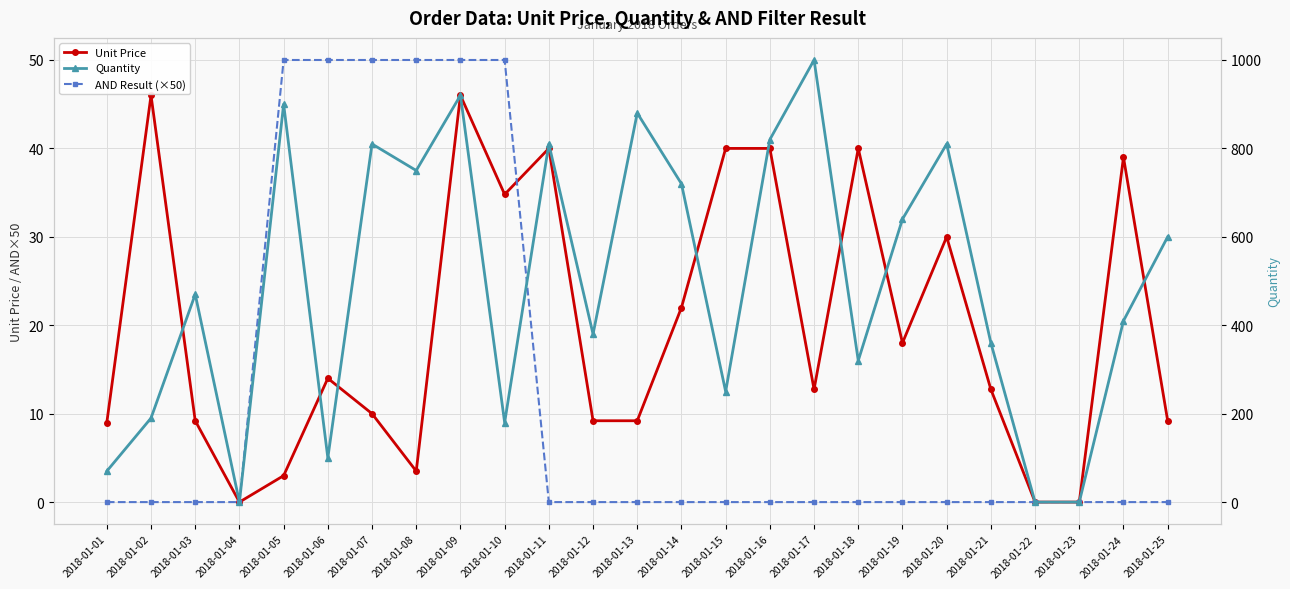

What is the value of the Quantity point at the 18th from the left?

320.0